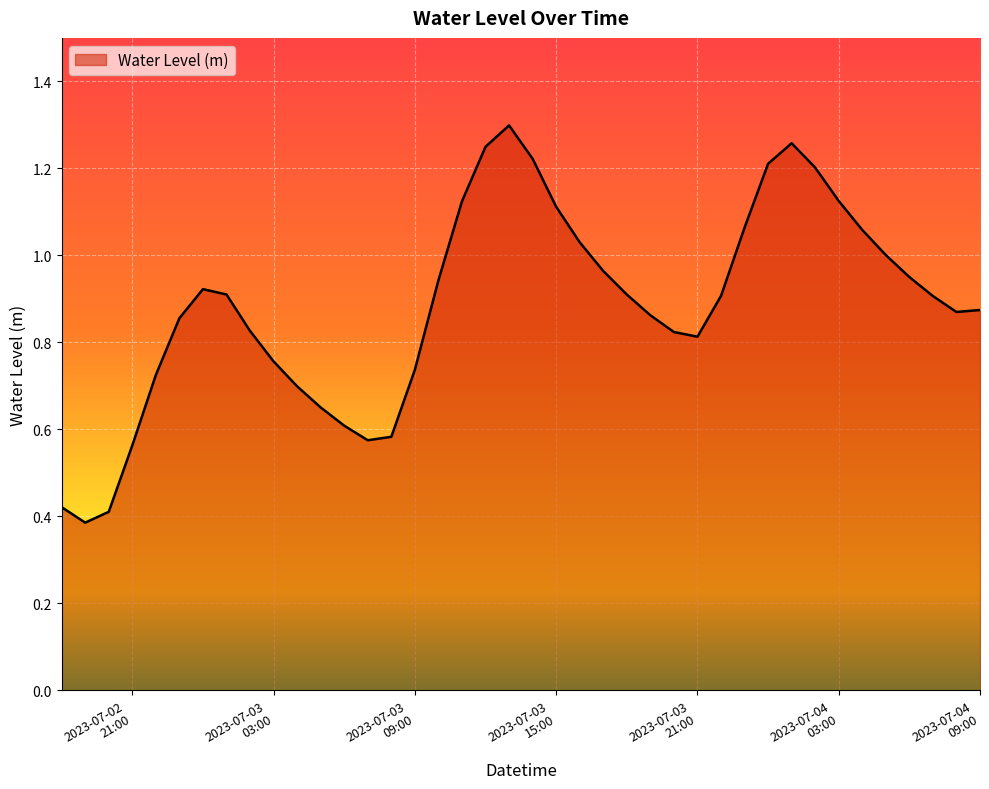

How many points are lower than both their immediate neighbors (excluding endpoints)?

4